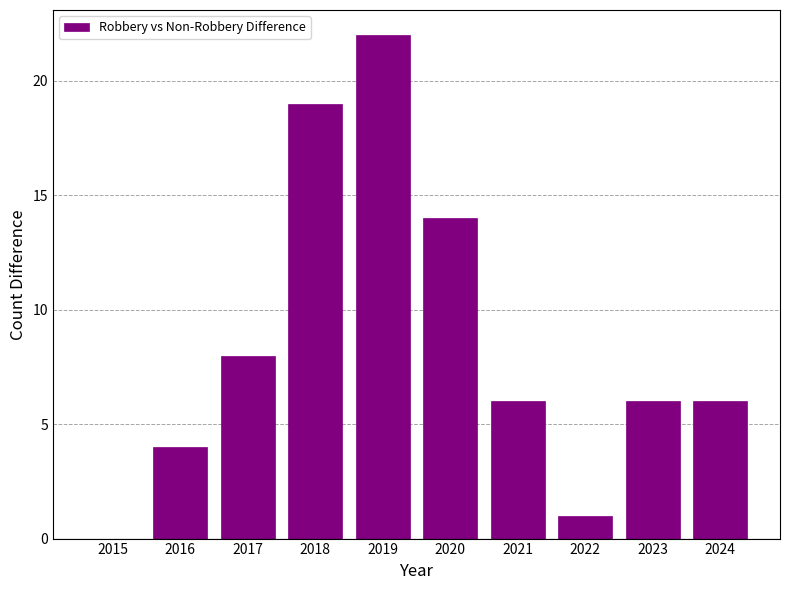

Reading right to left, what are all the values shown in this chart?

6	6	1	6	14	22	19	8	4	0